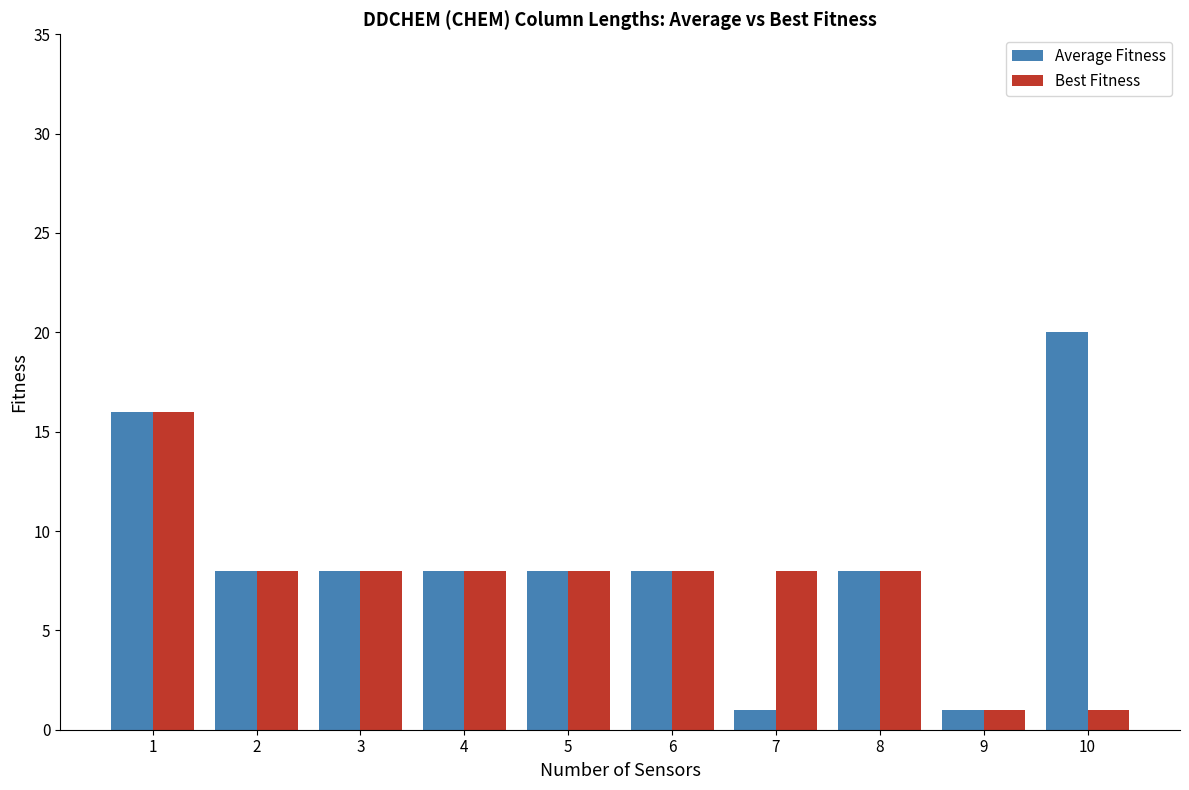

Which series has the largest total across all categories?

Average Fitness